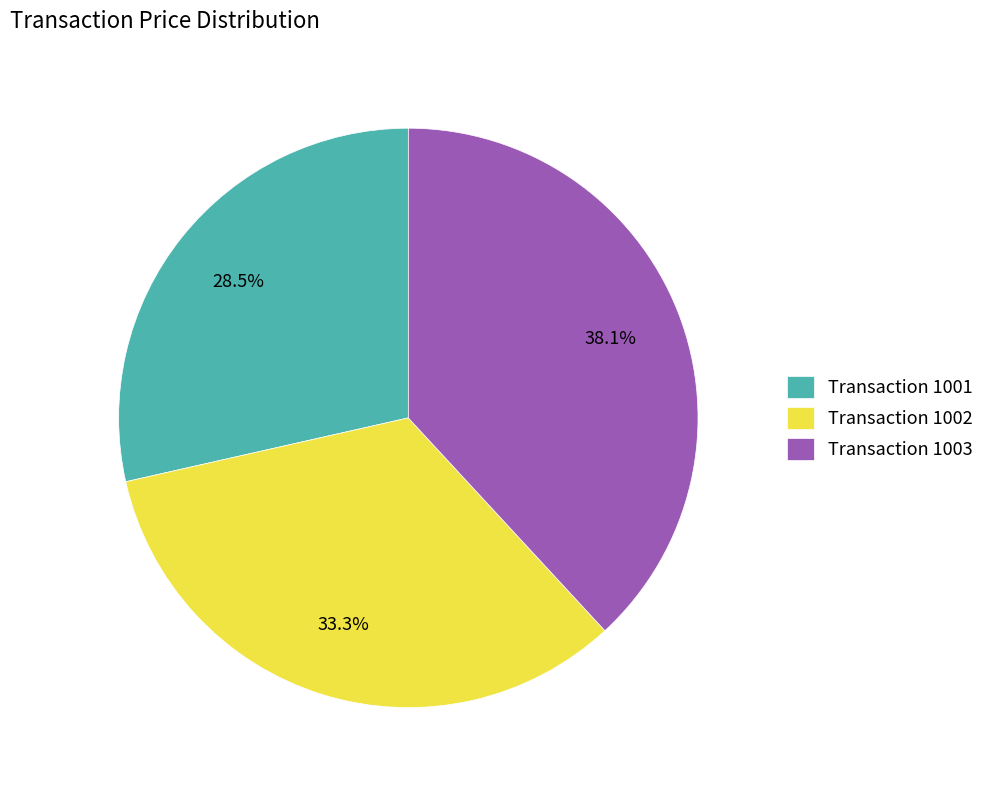

How many segments does this pie chart have?

3